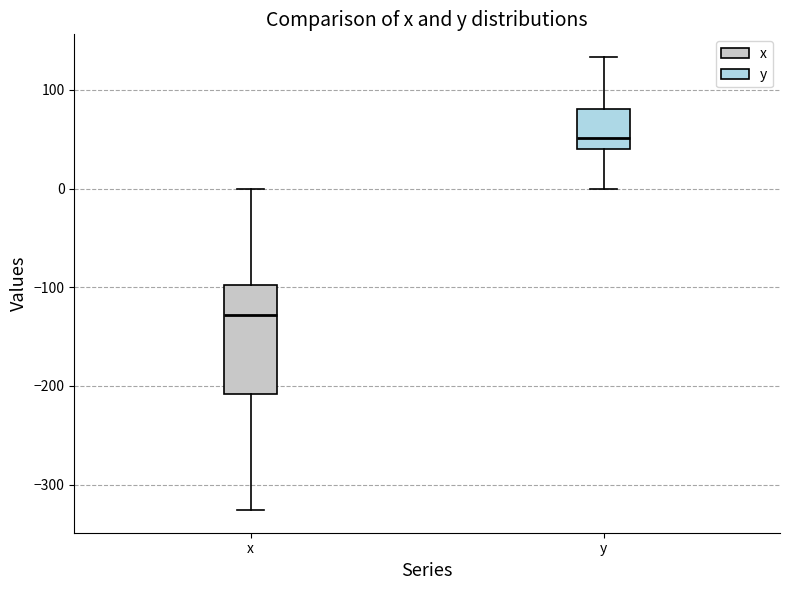

Which box has the highest median line?

y